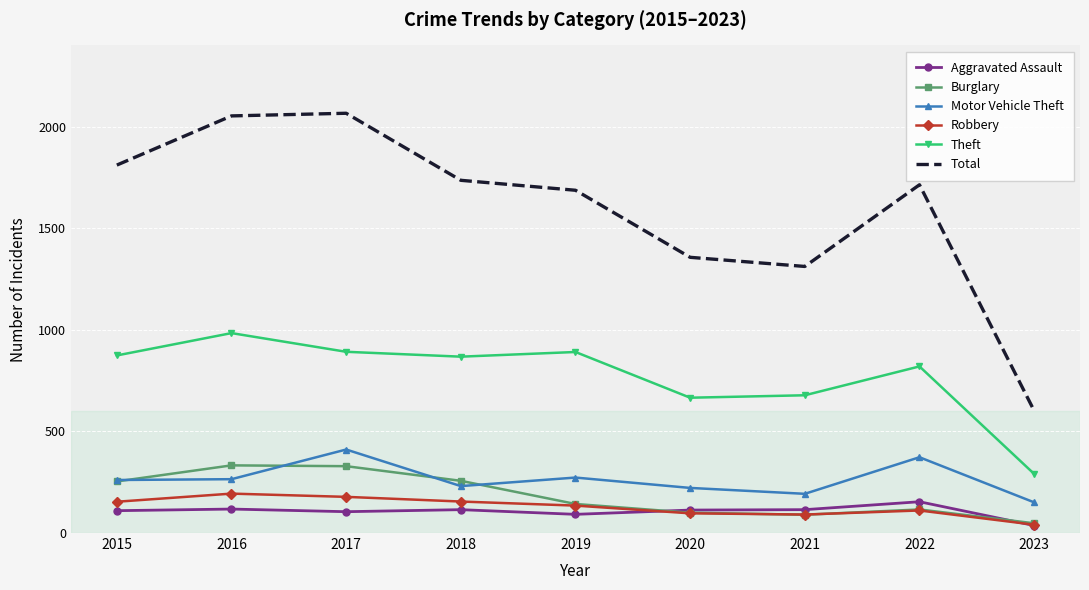

What is the sum of the Total values at 2020 and 2023?

1959